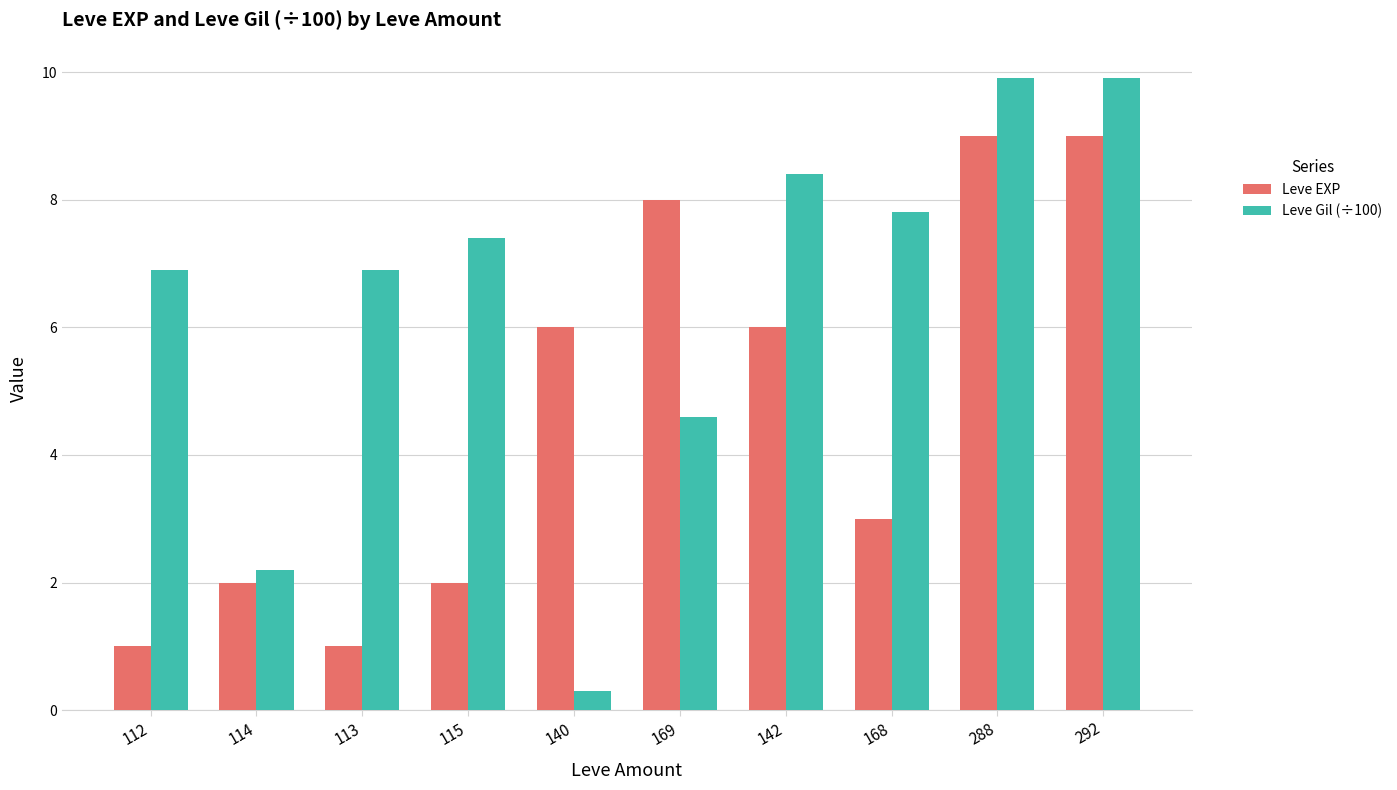

Is it true that Leve EXP equals 1.8 at 140?

False